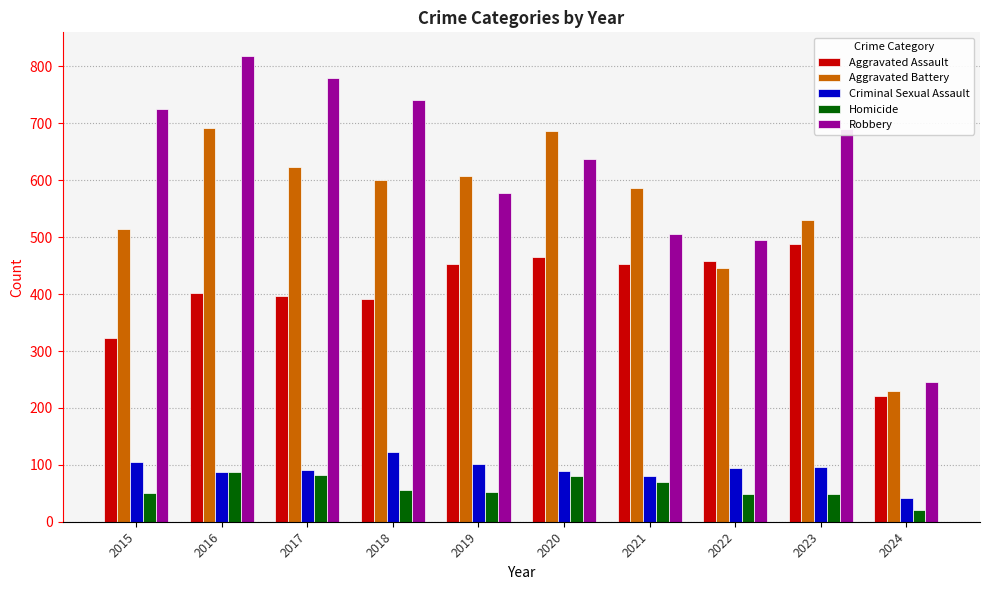

What is the difference between the maximum and second lowest values in the Robbery series?

324